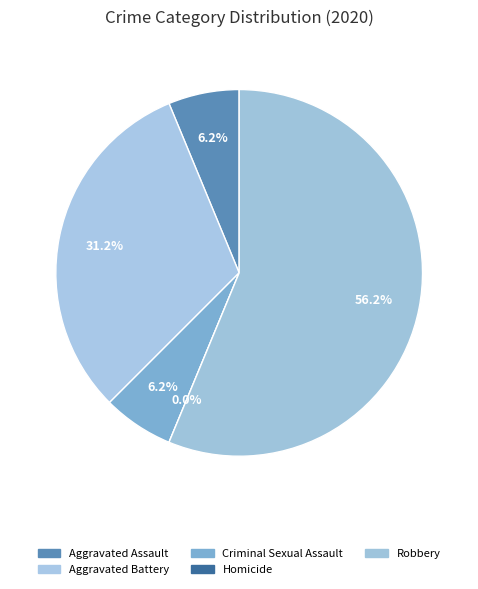

What is the smallest slice in the pie chart?

Homicide